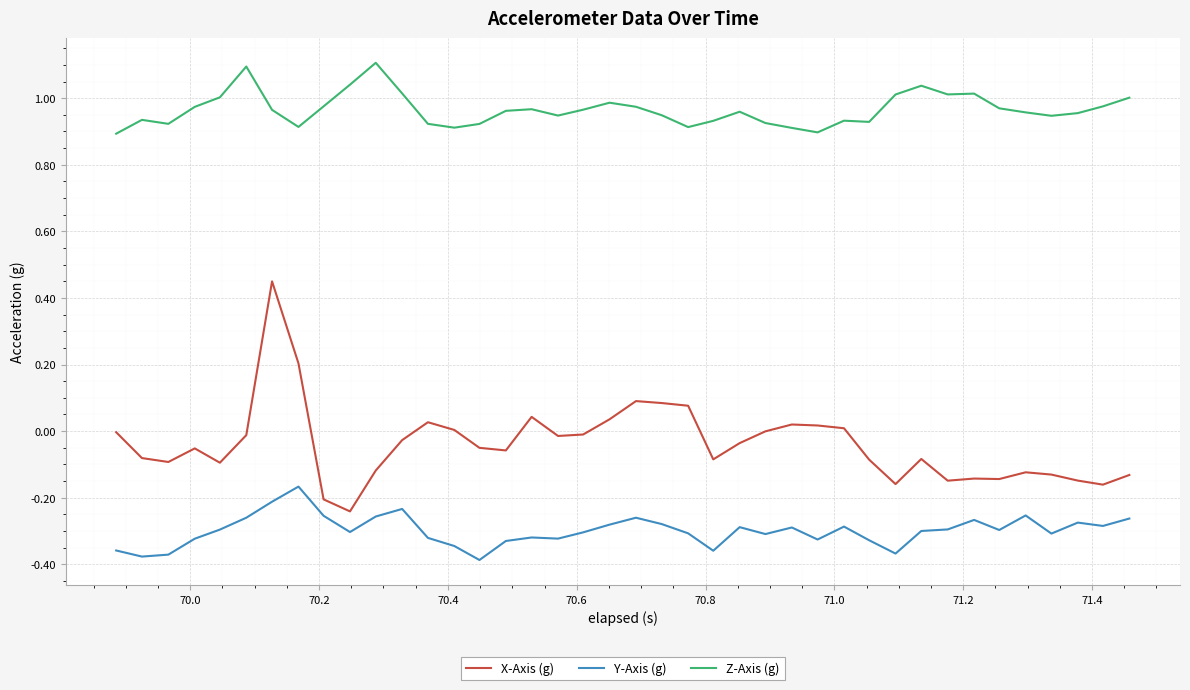

Does the chart have visible grid lines?

Yes